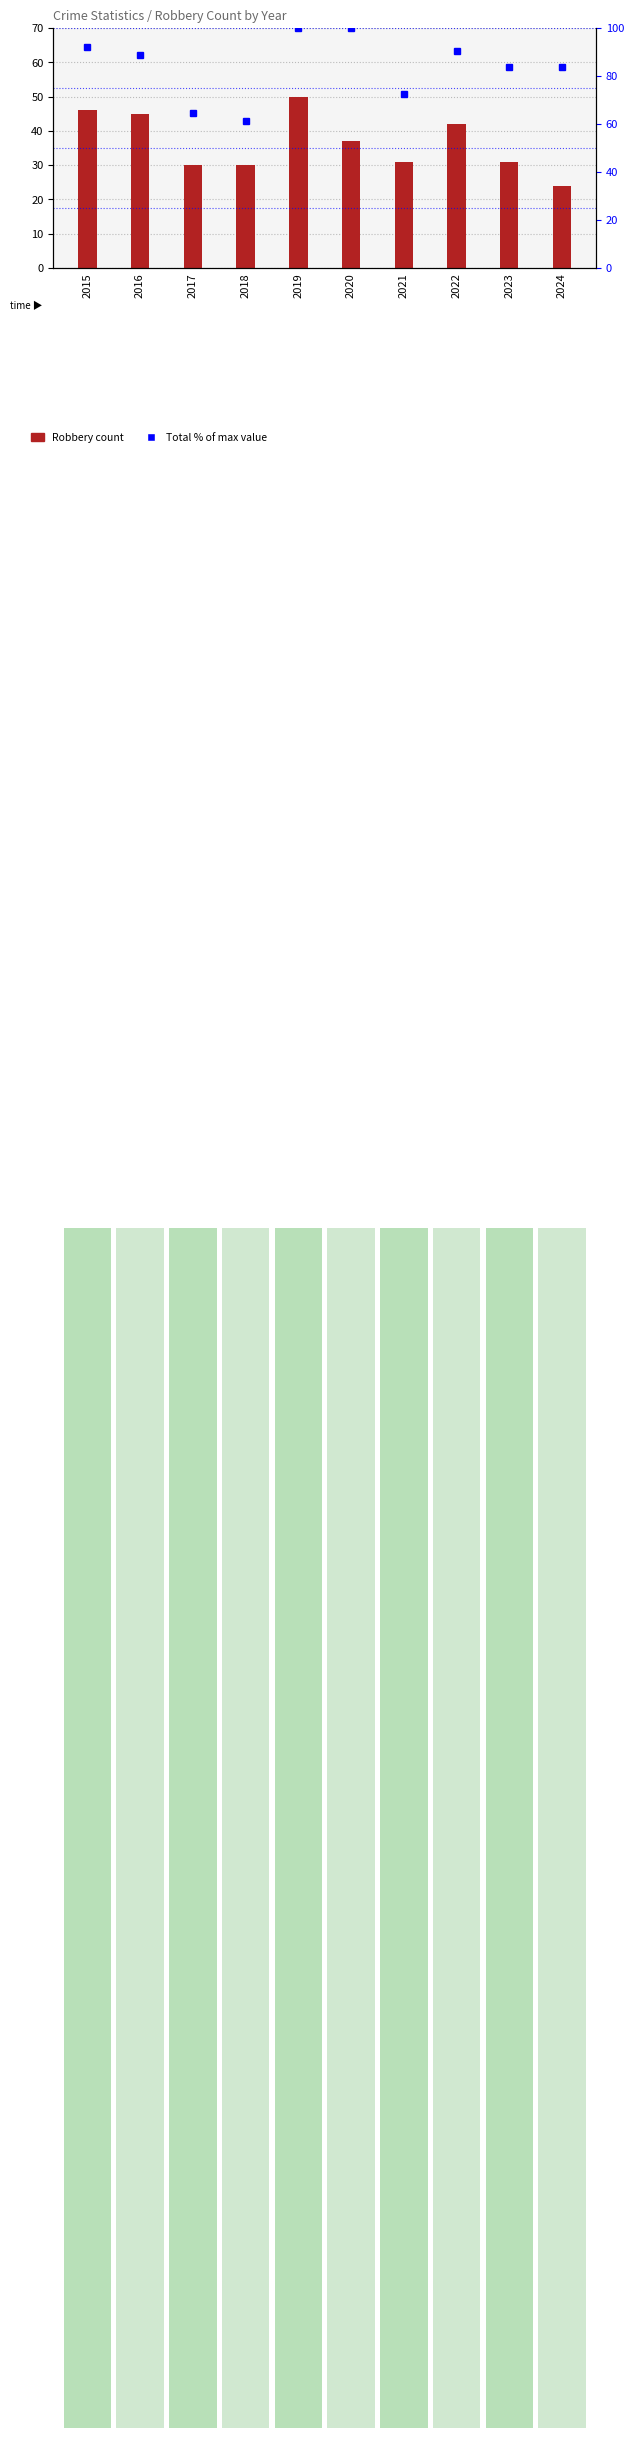

At 2016, list the series in order from smallest to largest.

Robbery, Total % of max